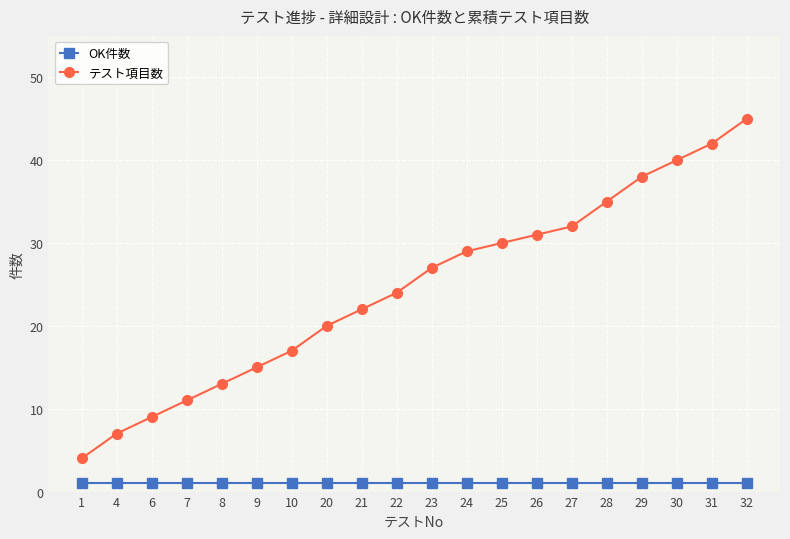

Reading left to right, transcribe all the data shown in this chart.

OK件数: 1	1	1	1	1	1	1	1	1	1	1	1	1	1	1	1	1	1	1	1
テスト項目数: 4	7	9	11	13	15	17	20	22	24	27	29	30	31	32	35	38	40	42	45